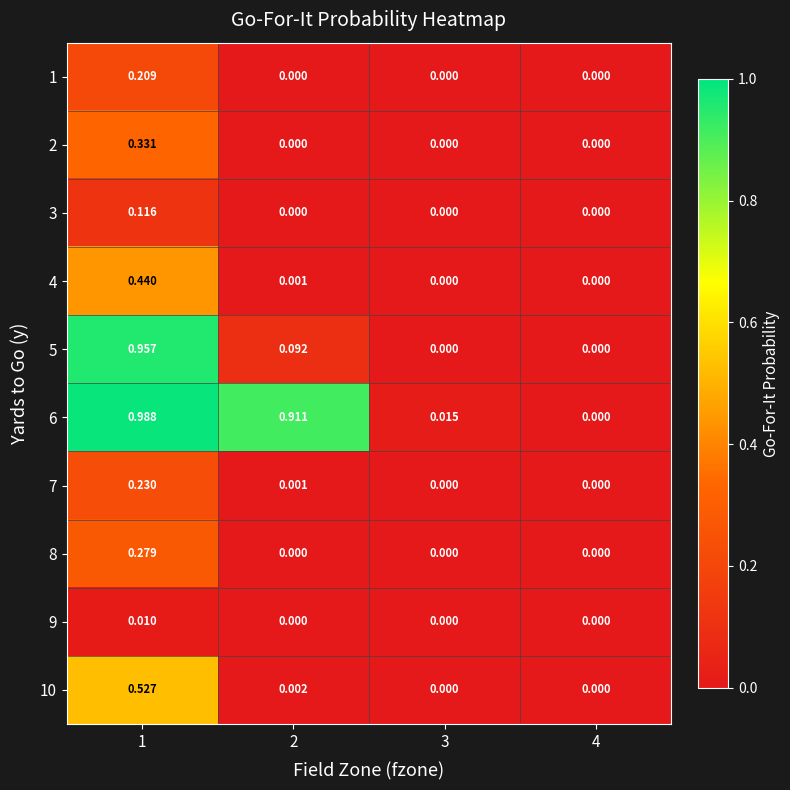

How many categories are shown in the chart?

4